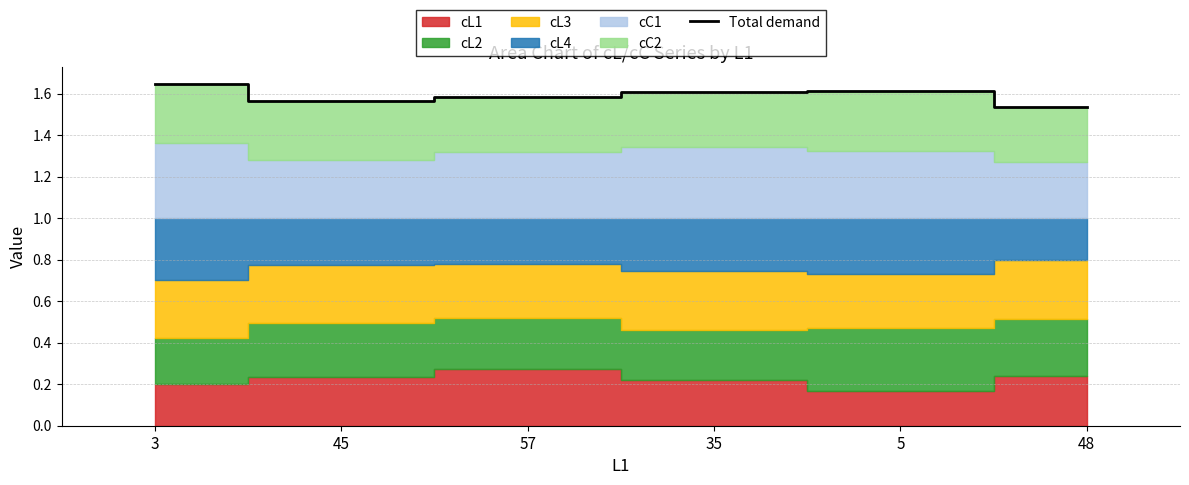

List the labels in order of value, largest first.

3, 5, 35, 57, 45, 48